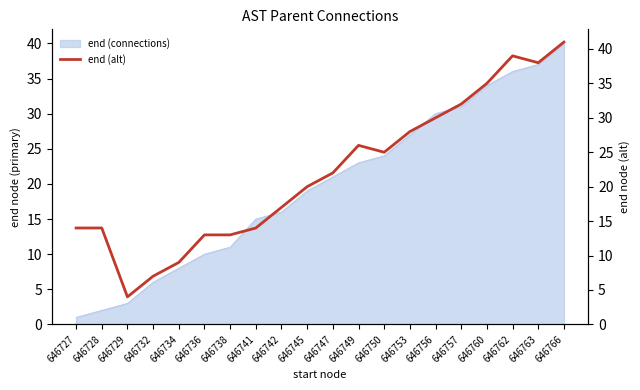

How many lines are shown in the chart?

1